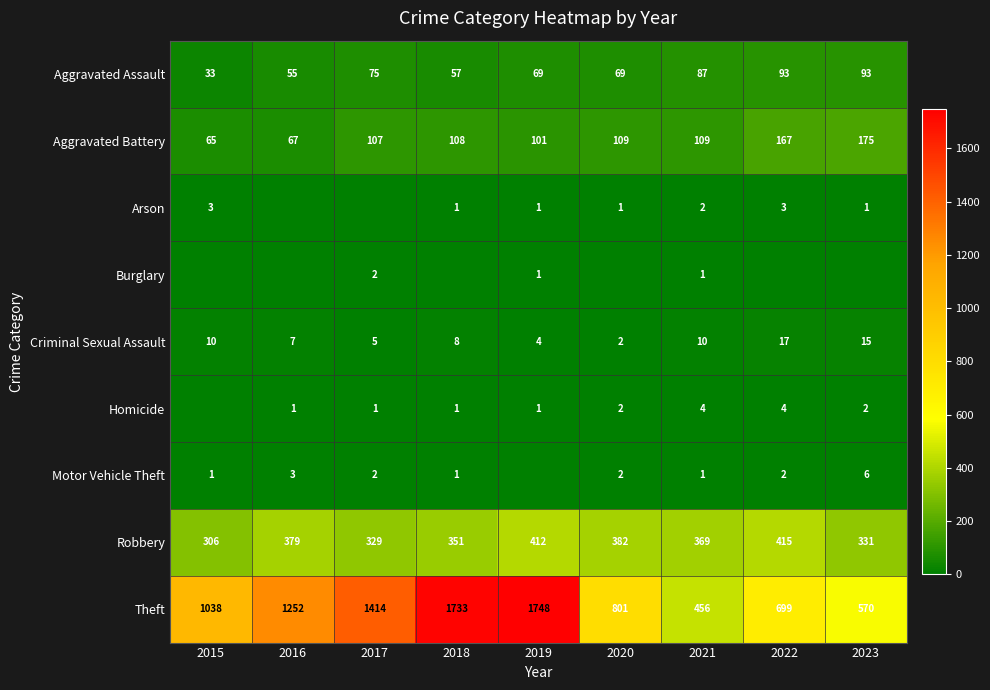

What is the sum of all Criminal Sexual Assault values?

78